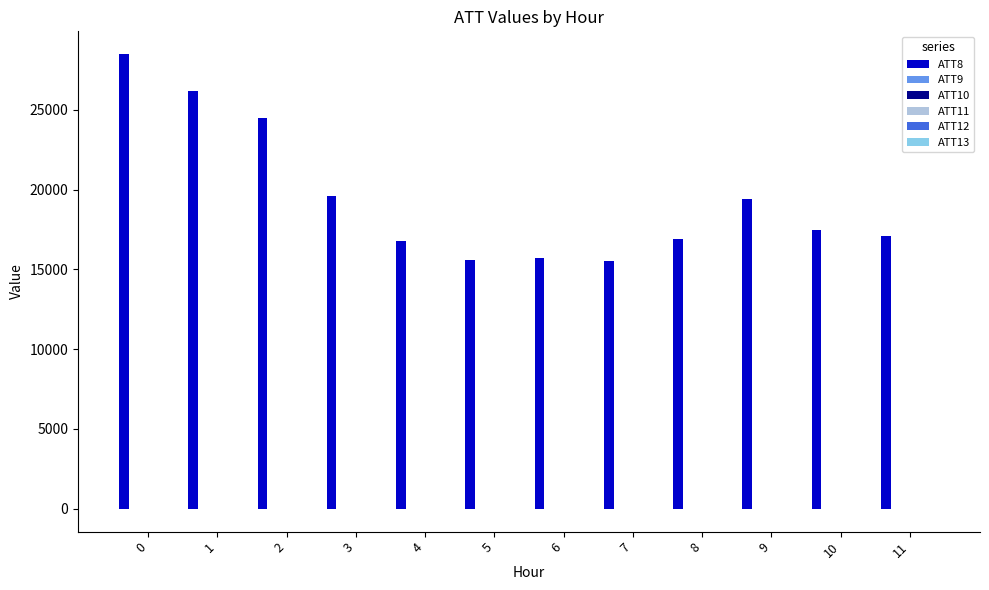

Which series has the largest total across all categories?

ATT8